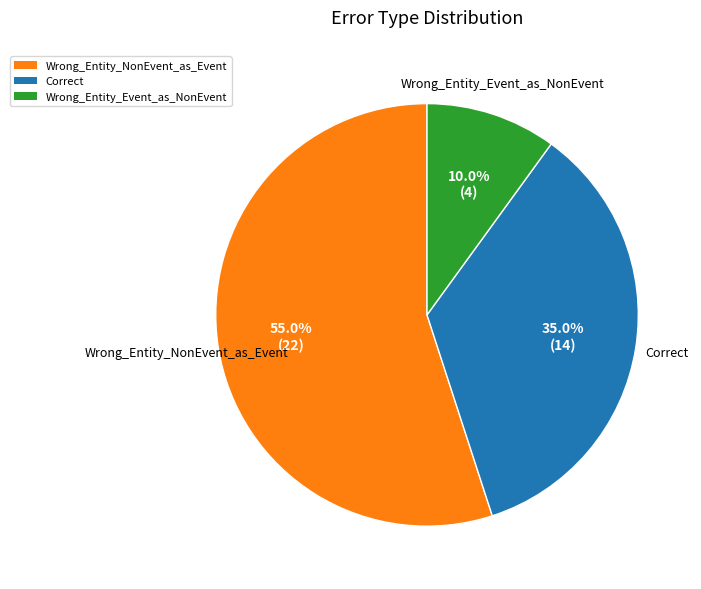

Is it true that Correct is 42% of the pie?

False